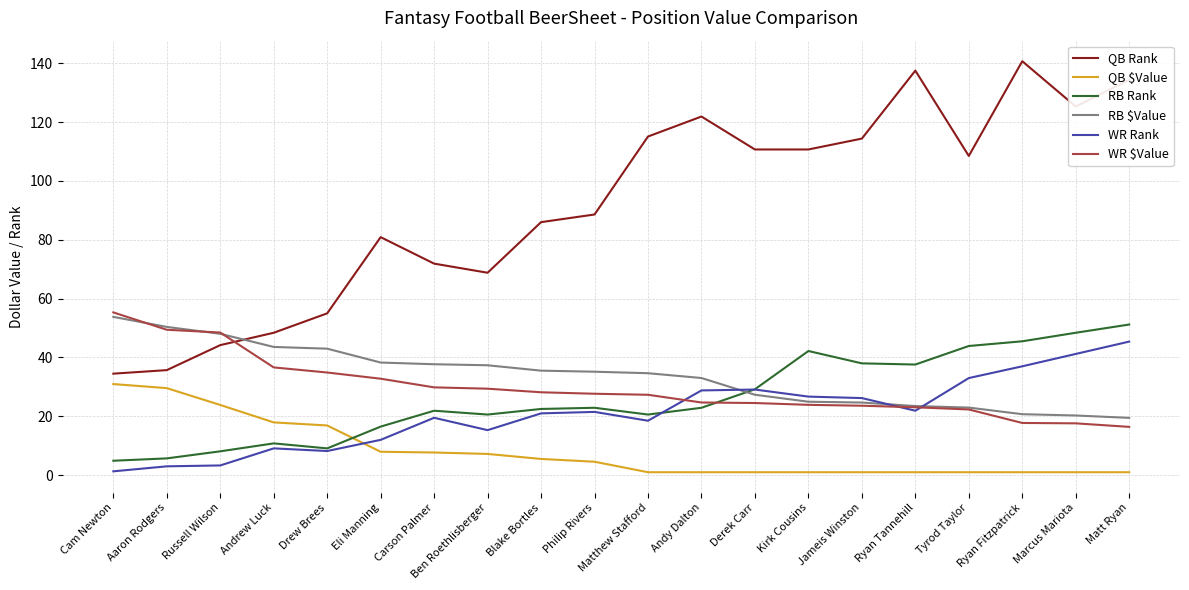

What position from the left is Derek Carr?

13